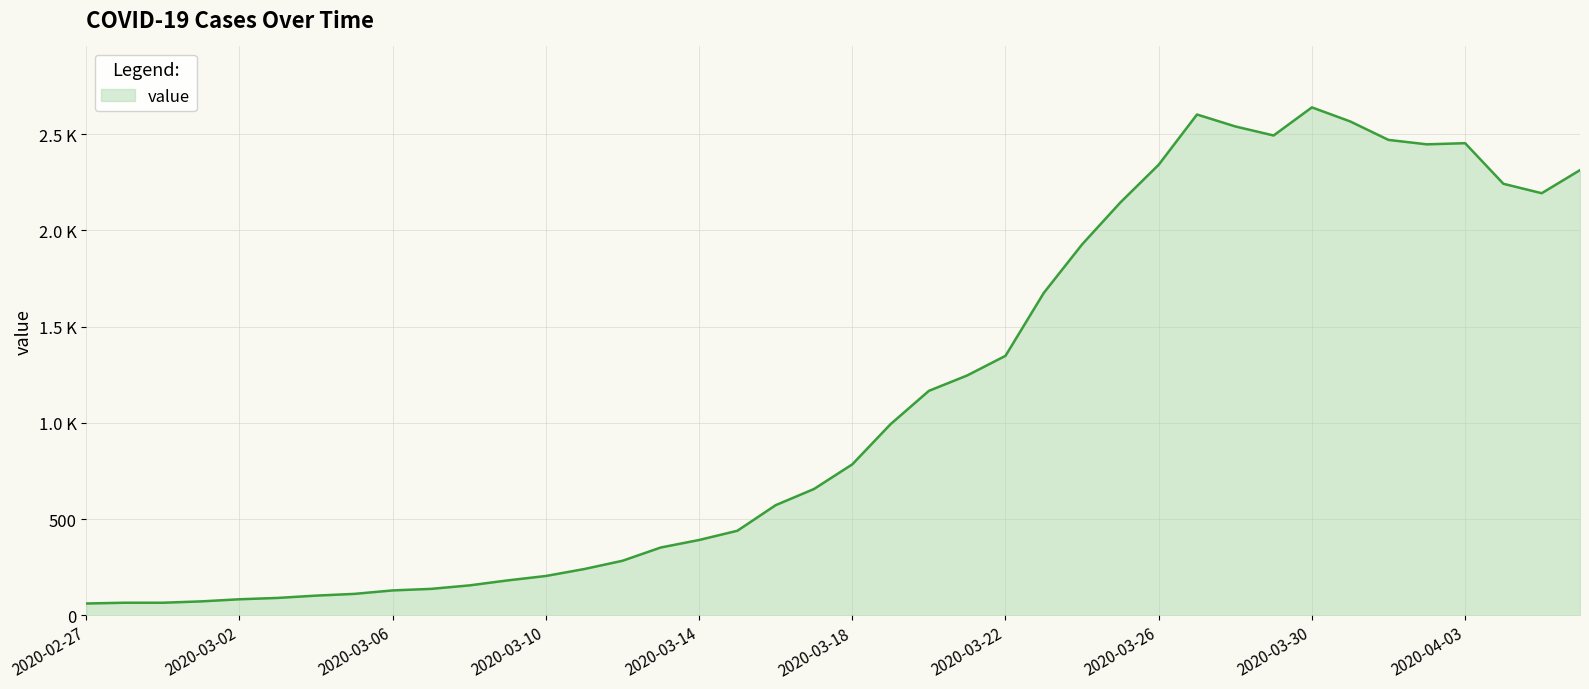

Rank the categories by value from lowest to highest.

2020-02-27, 2020-02-28, 2020-02-29, 2020-03-01, 2020-03-02, 2020-03-03, 2020-03-04, 2020-03-05, 2020-03-06, 2020-03-07, 2020-03-08, 2020-03-09, 2020-03-10, 2020-03-11, 2020-03-12, 2020-03-13, 2020-03-14, 2020-03-15, 2020-03-16, 2020-03-17, 2020-03-18, 2020-03-19, 2020-03-20, 2020-03-21, 2020-03-22, 2020-03-23, 2020-03-24, 2020-03-25, 2020-04-05, 2020-04-04, 2020-04-06, 2020-03-26, 2020-04-02, 2020-04-03, 2020-04-01, 2020-03-29, 2020-03-28, 2020-03-31, 2020-03-27, 2020-03-30